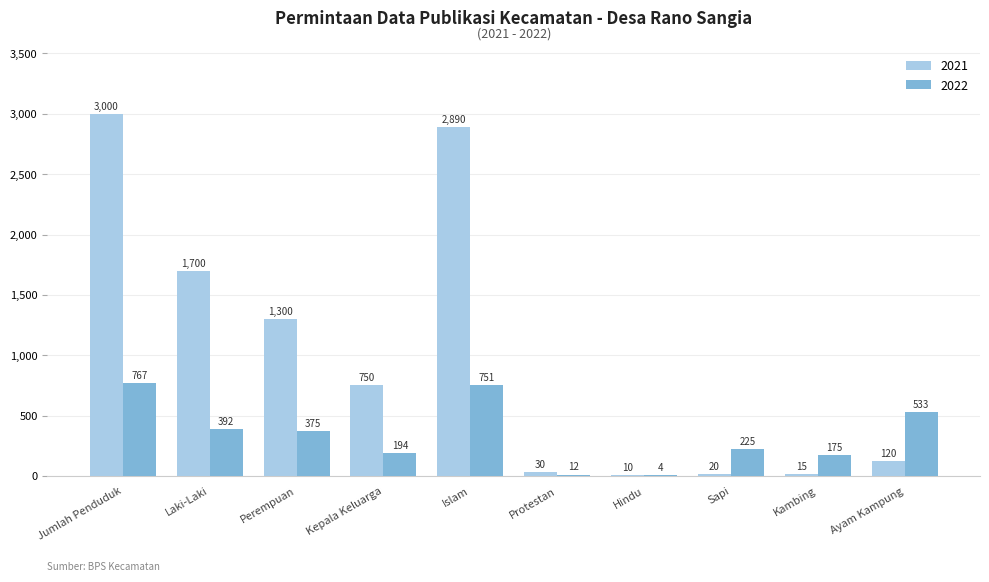

What is the average value of the 2021 series?

984